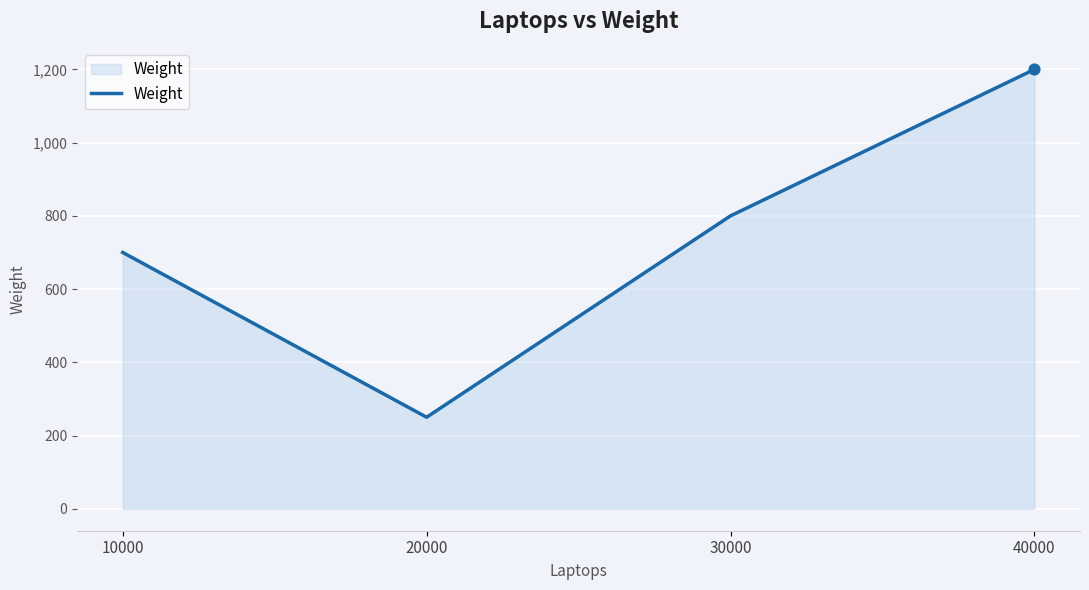

Between 40000 and 20000, which is larger?

40000